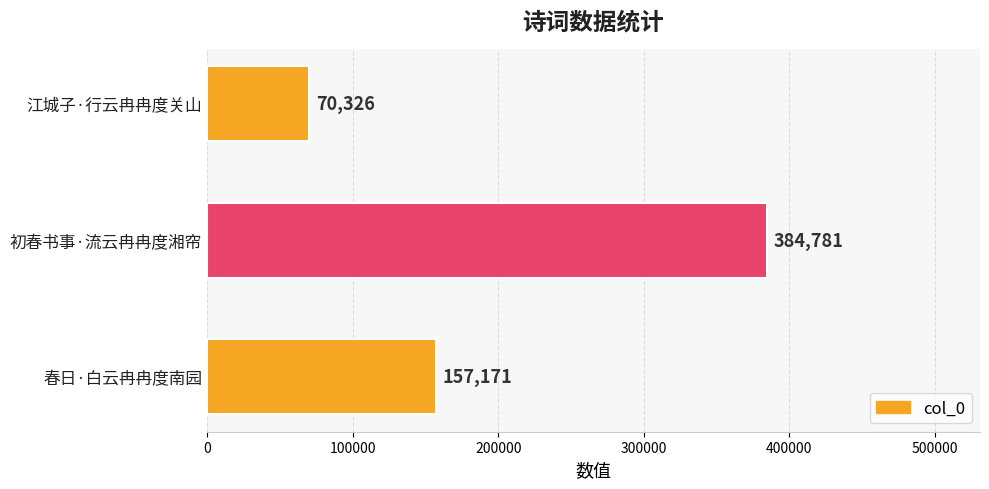

Approximately how many times larger is the value at 春日·白云冉冉度南园 compared to 初春书事·流云冉冉度湘帘?

0.4